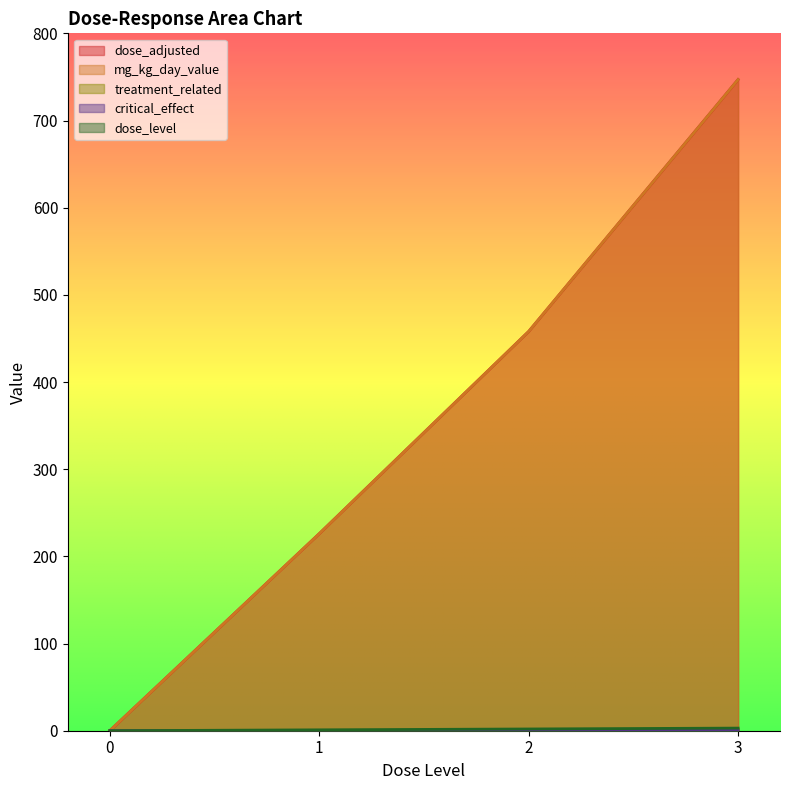

Reading left to right, list all the values displayed in this chart.

dose_level: 0=0	1=1	2=2	3=3
dose_adjusted: 0=0	1=226	2=458	3=747
mg_kg_day_value: 0=0	1=226	2=458	3=747
treatment_related: 0=0	1=0	2=0	3=1
critical_effect: 0=0	1=0	2=0	3=1